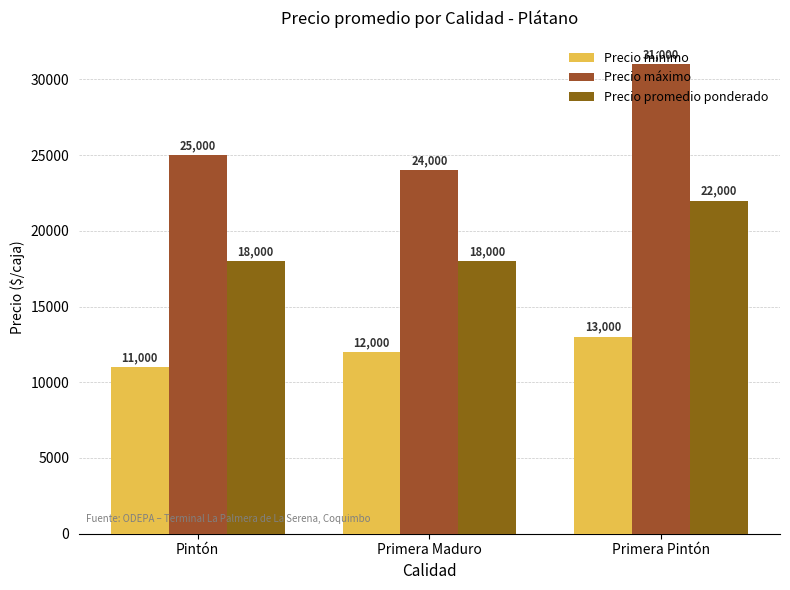

What position from the right is Primera Maduro?

2